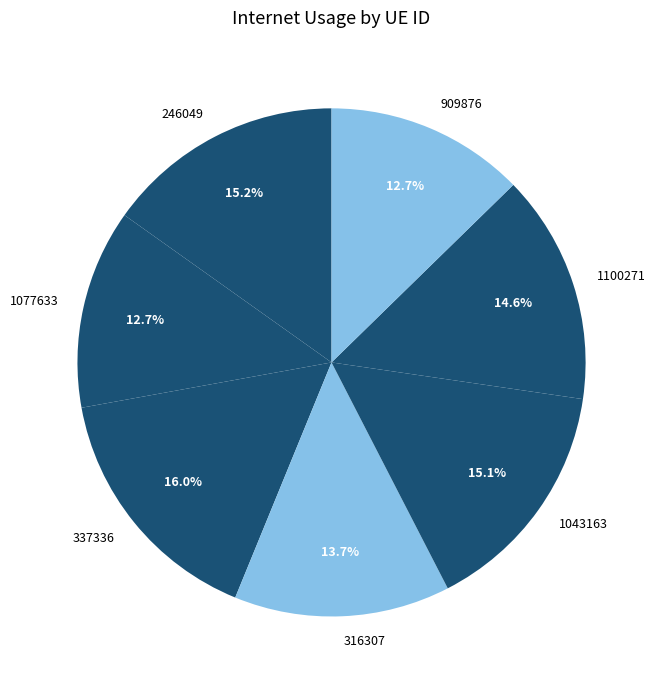

What is the largest slice in the pie chart?

337336